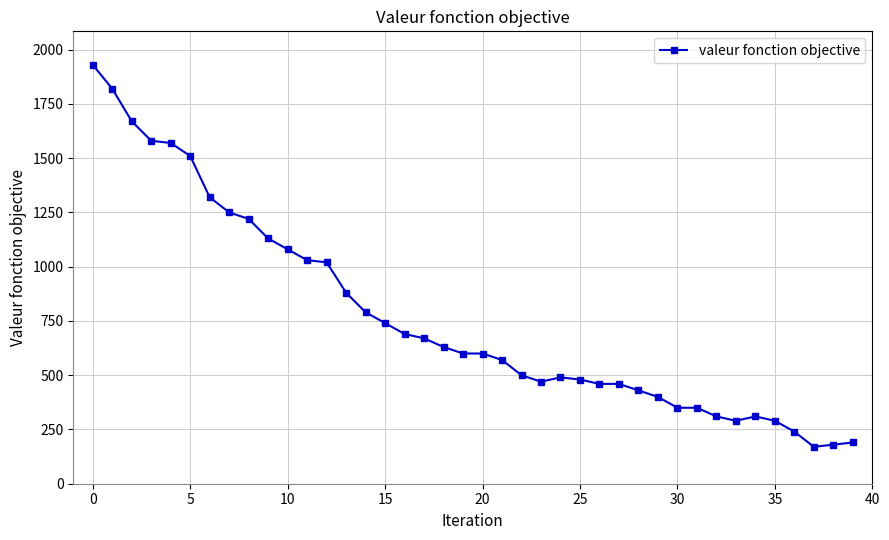

What is the value of the 4th point from the left?

1580